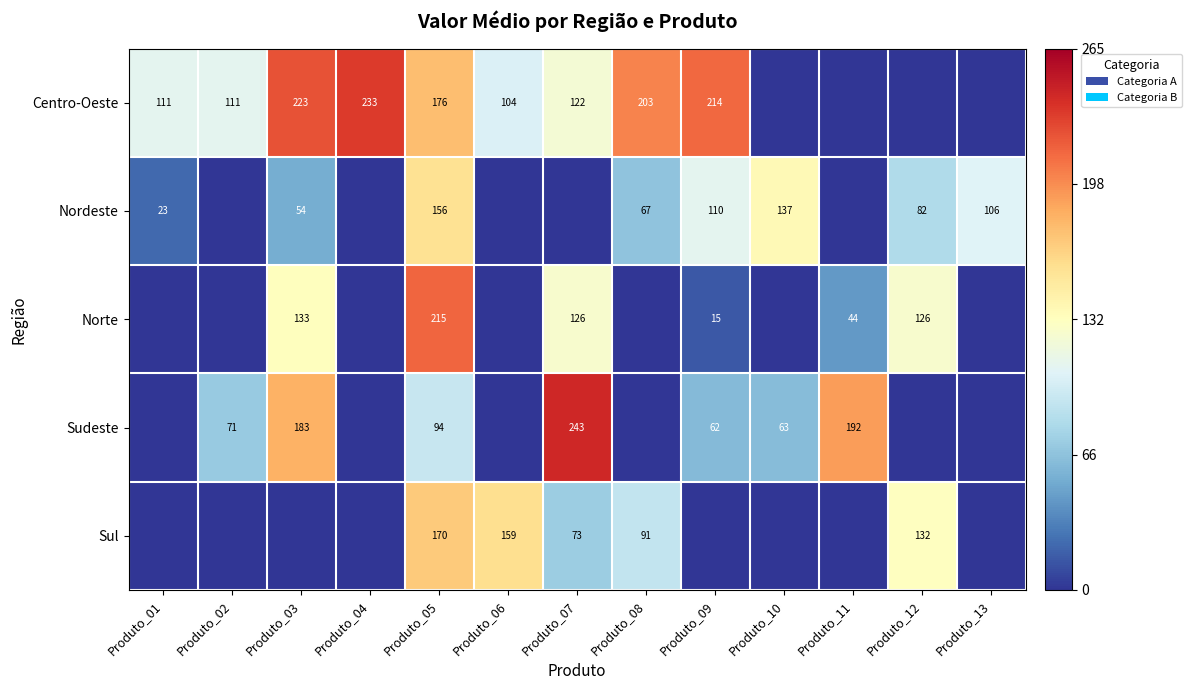

The Nordeste series shows 266 at Produto_05. True or false?

False